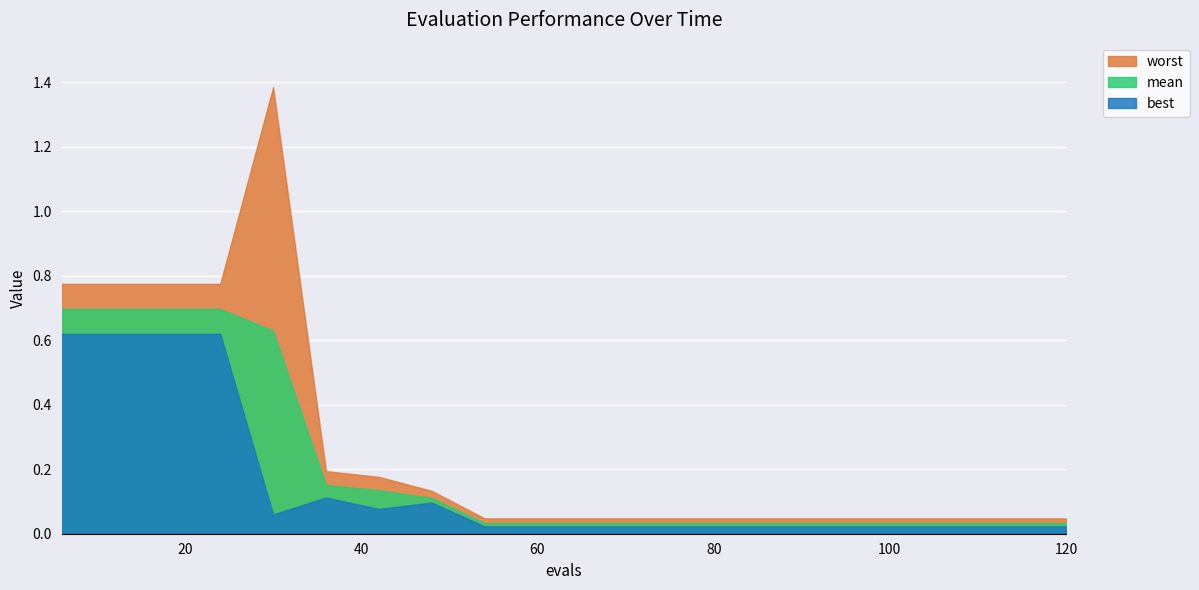

At which label is mean closest to 0?

54